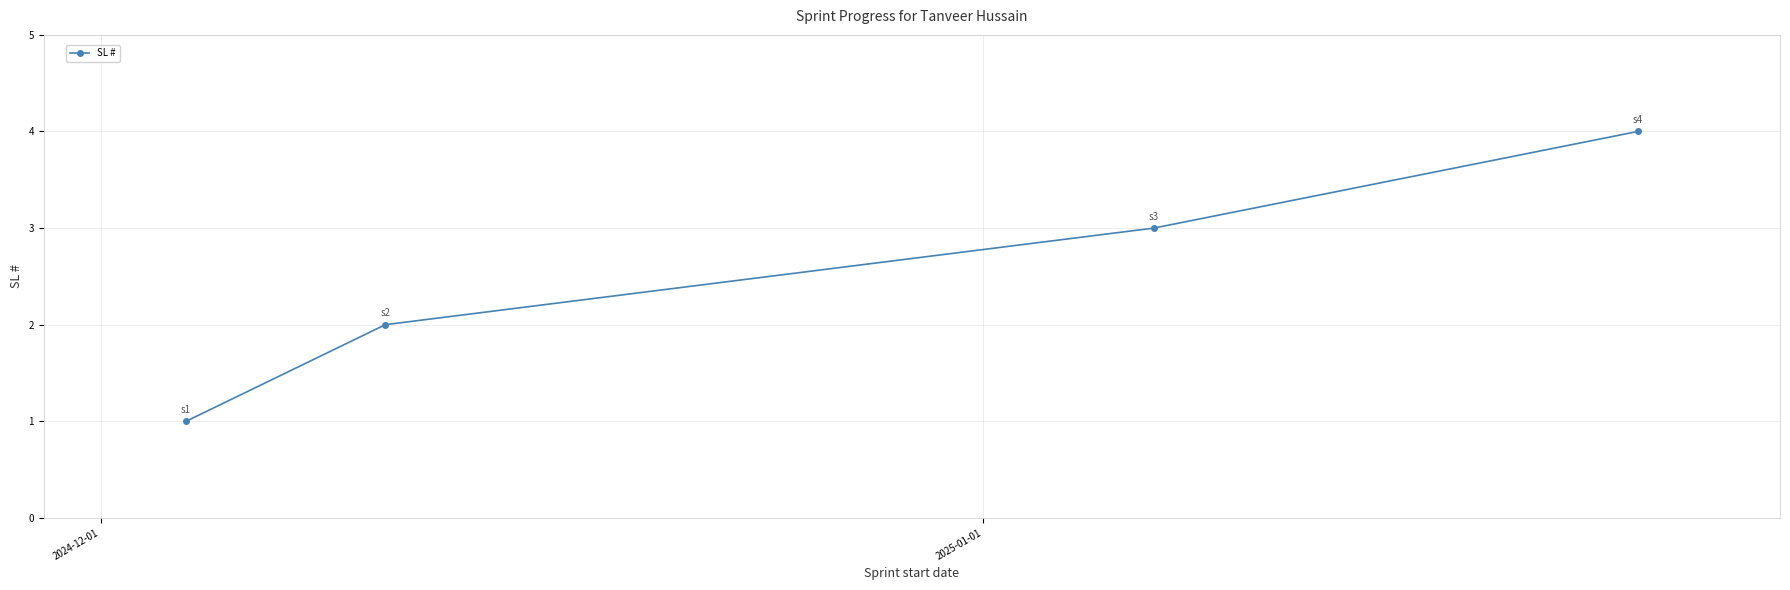

What is the greatest value displayed?

4